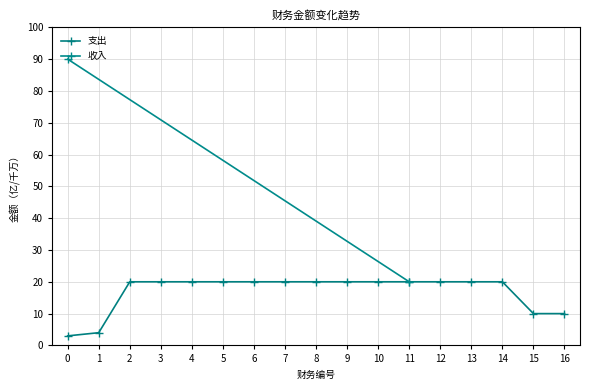

The value of 支出 at 15 is 10. True or false?

True